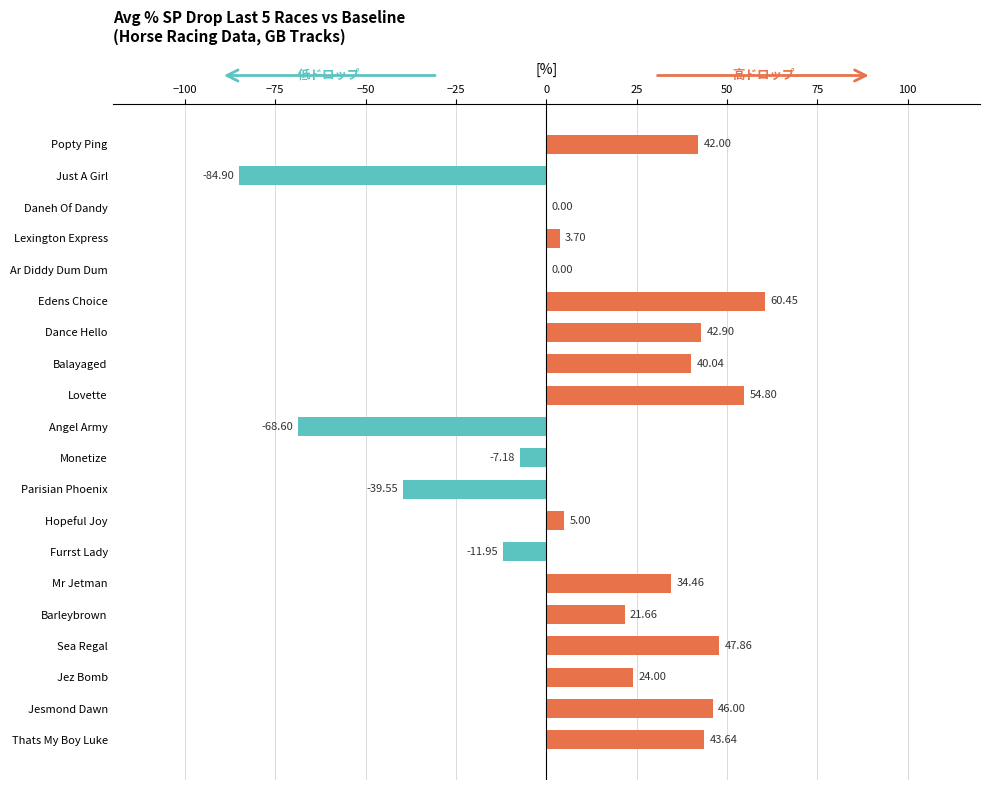

Which label corresponds to the largest value in the chart?

Edens Choice